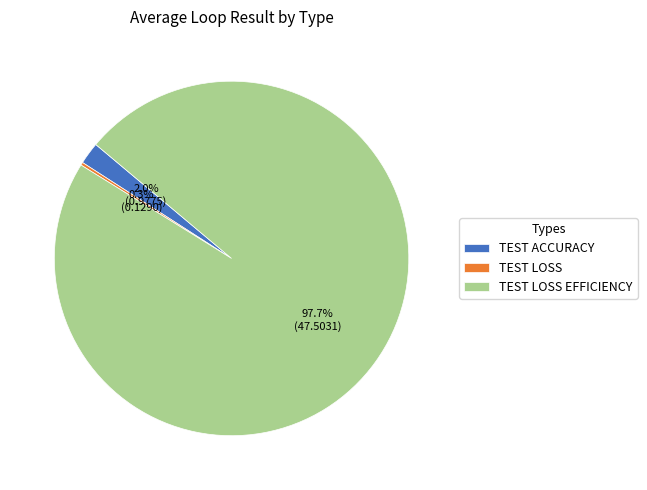

What portion of the pie excludes TEST ACCURACY?

98.0%